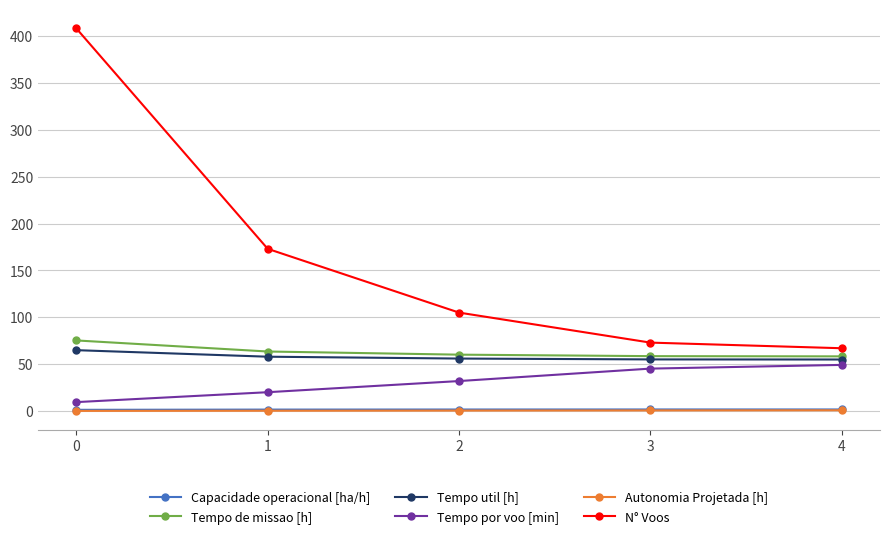

Which series has the widest spread of values?

N° Voos